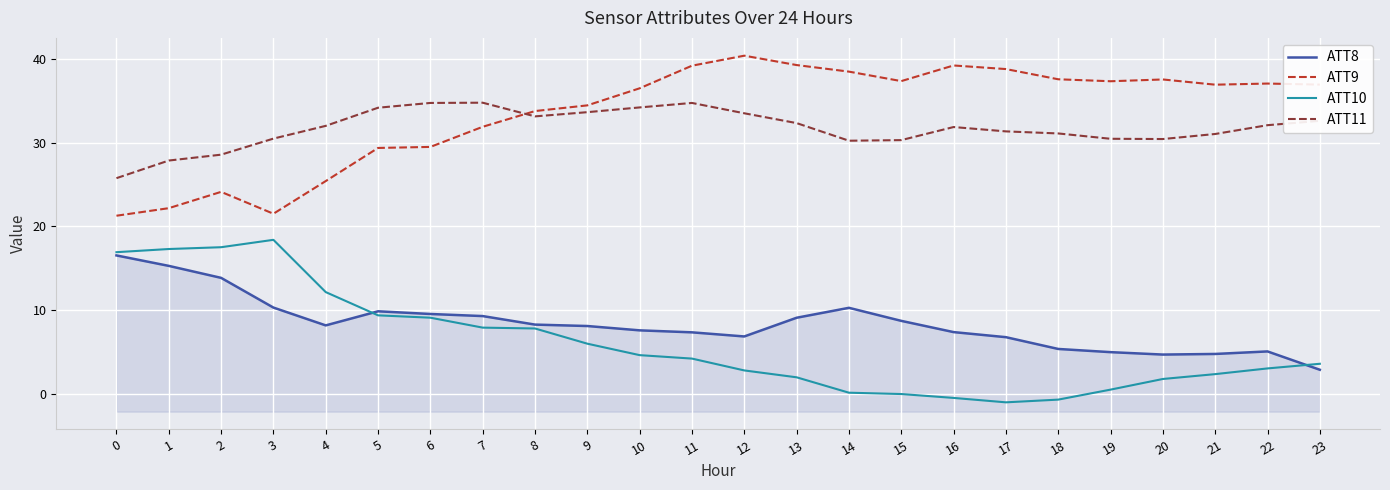

At which label does ATT11 first exceed 31?

4